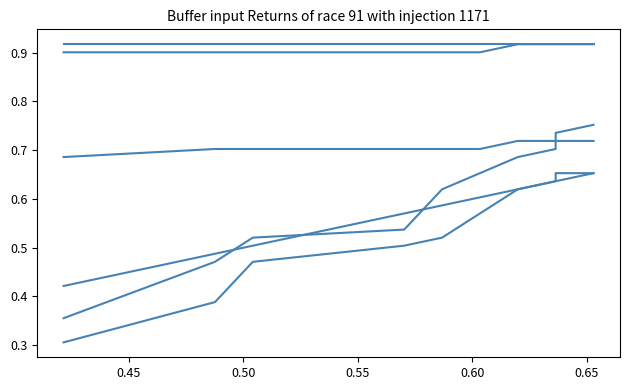

What is the label of the 8th point from the right?

0.50